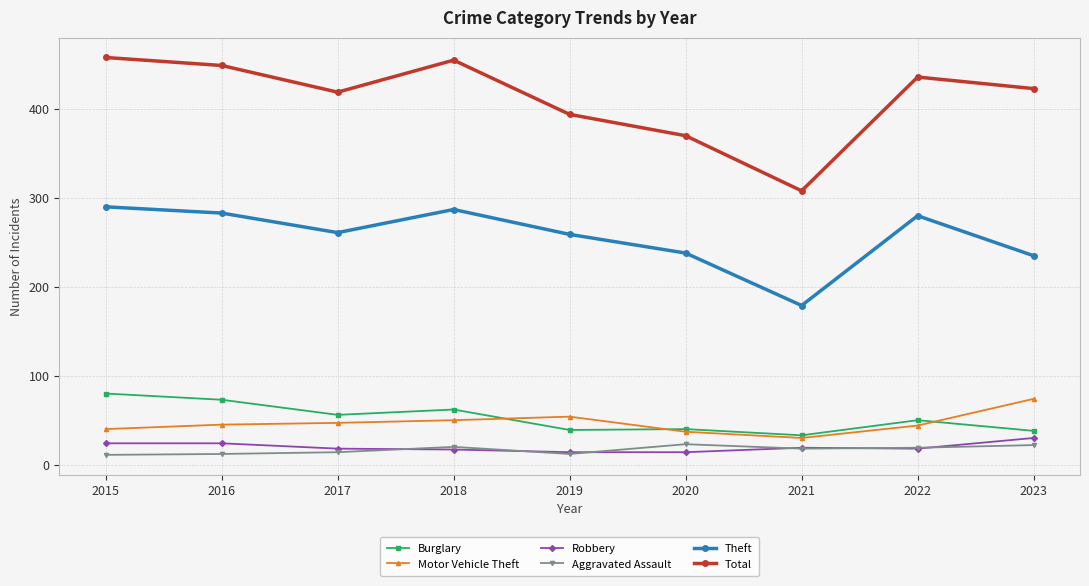

True or false: Robbery has a value of 19 at 2021.

True